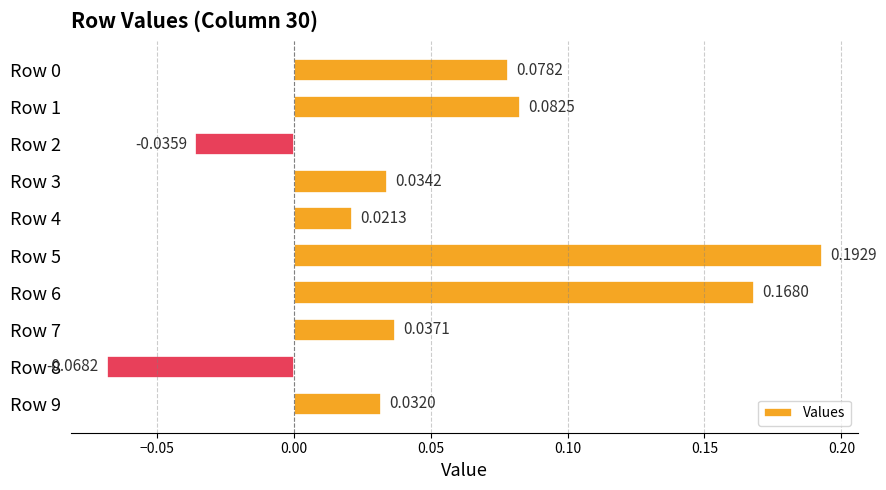

What is the difference between the maximum and minimum values?

0.3